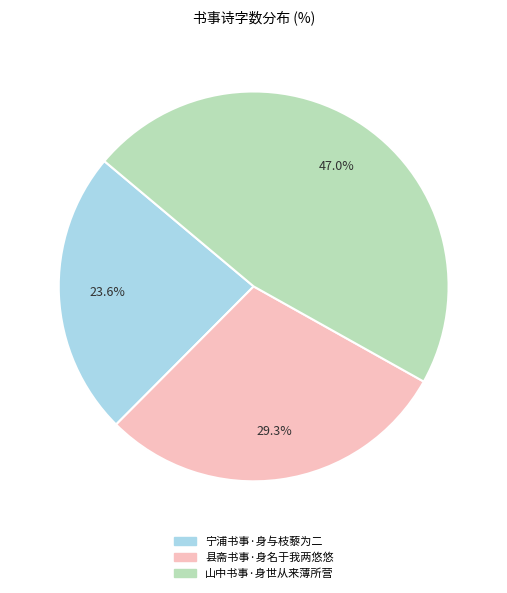

How many slices are in this pie chart?

3